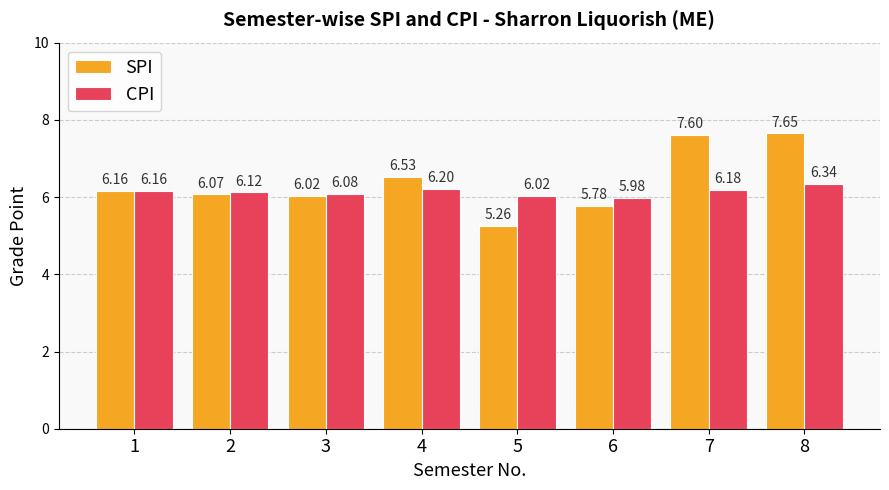

What is the difference between the maximum and minimum values in the SPI series?

2.4